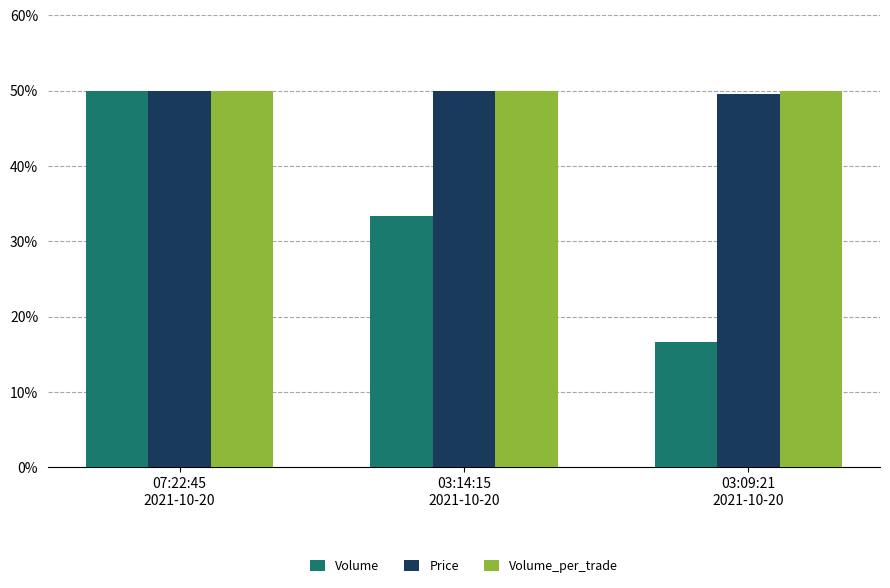

Is it true that Volume equals 48.4 at 03:14:15
2021-10-20?

False